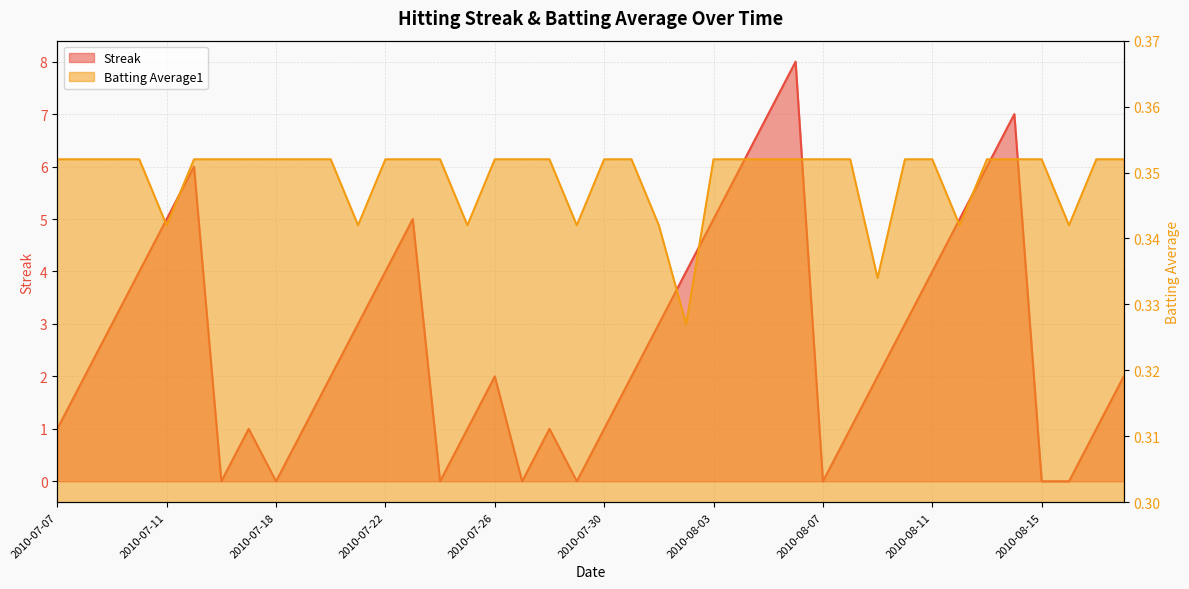

Which has a higher value, 2010-07-29 or 2010-08-15?

2010-07-29